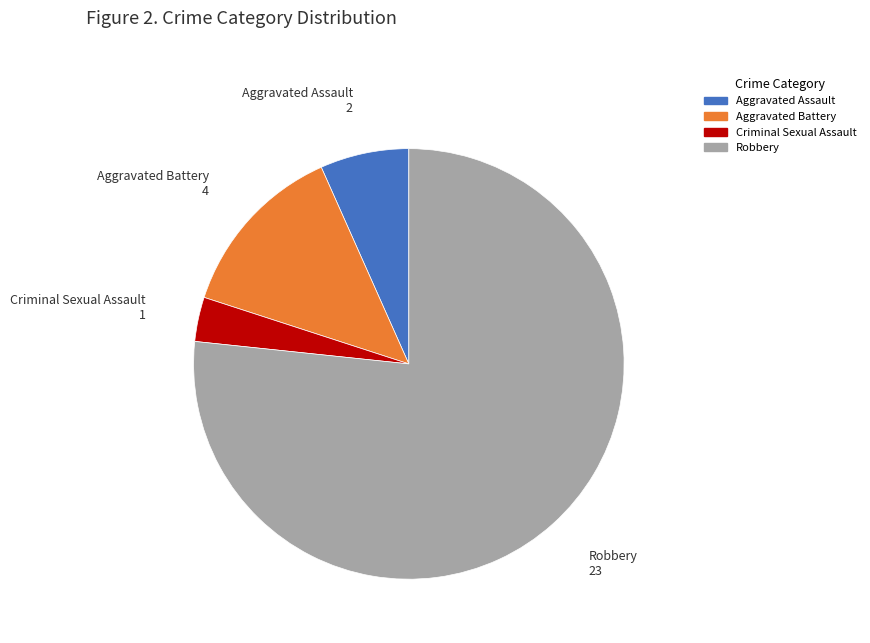

Count the number of slices in the pie.

4